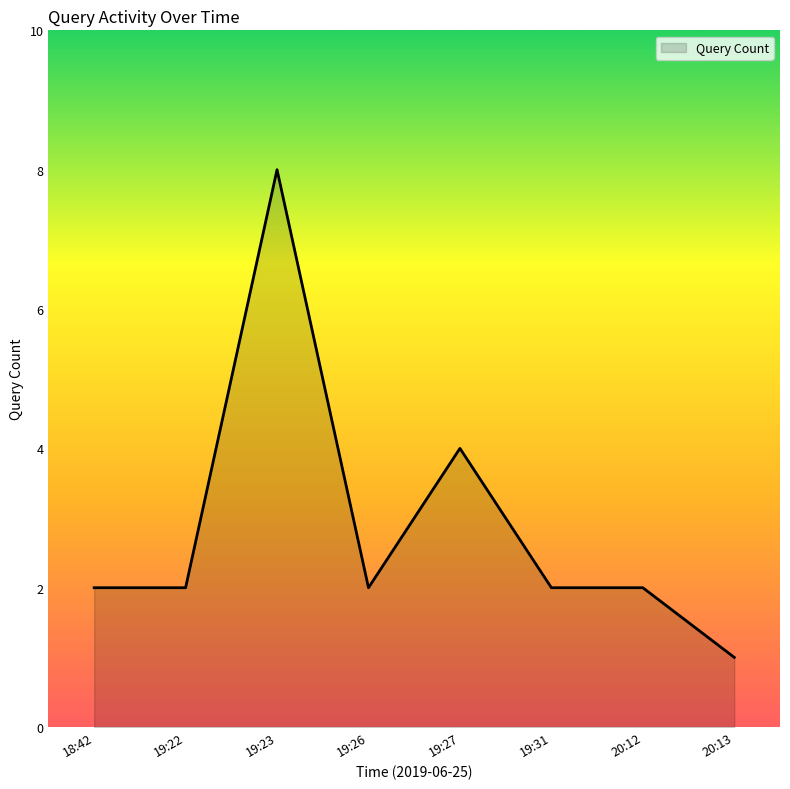

At which category does the data reach its first local peak?

19:23